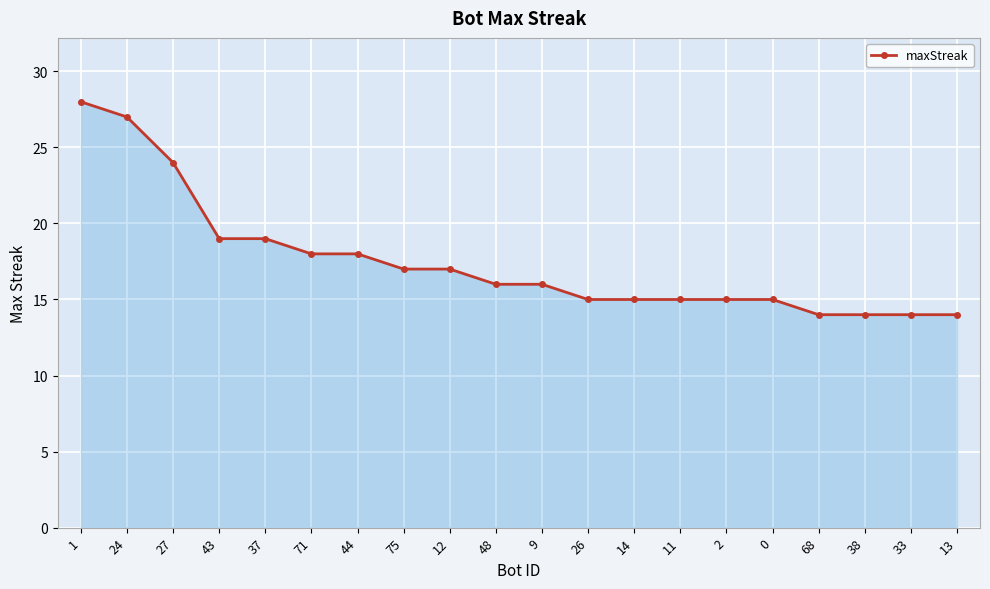

Reading left to right, what are all the values shown in this chart?

28	27	24	19	19	18	18	17	17	16	16	15	15	15	15	15	14	14	14	14